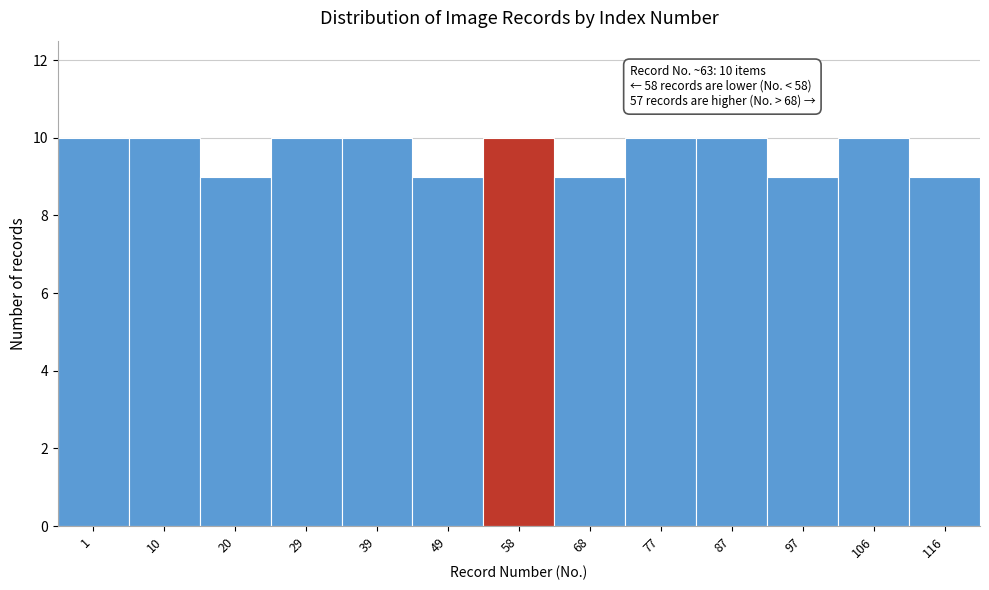

Reading left to right, what are all the values shown in this chart?

10	10	9	10	10	9	10	9	10	10	9	10	9